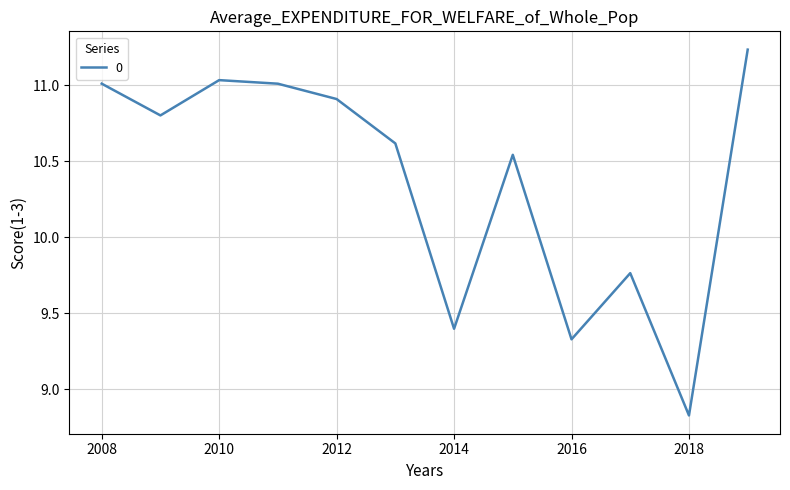

What is the difference between the maximum and minimum values?

2.4